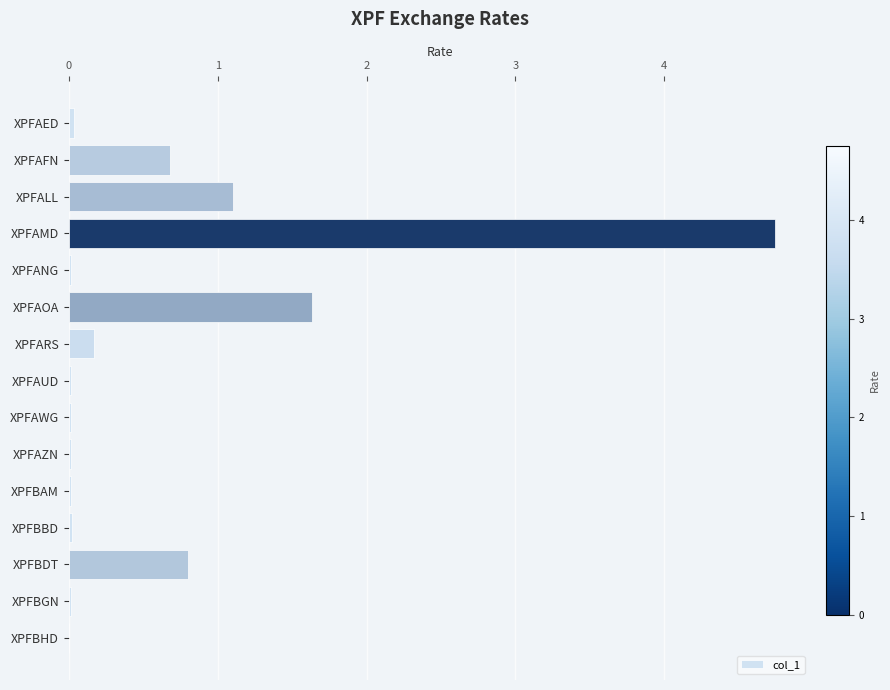

Does the chart contain stacked bars?

No